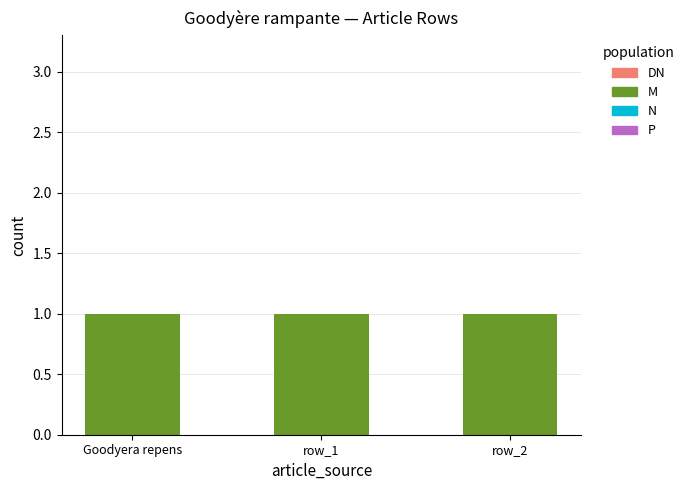

What is the difference between the highest and lowest values at row_2?

1